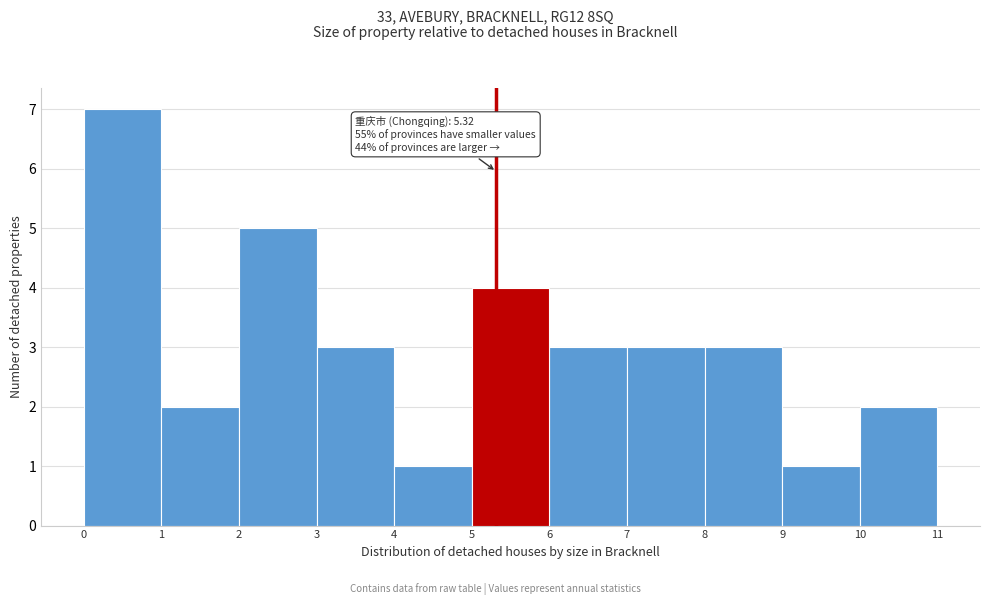

Over which range of the x-axis is the bar tallest?

0 to 1